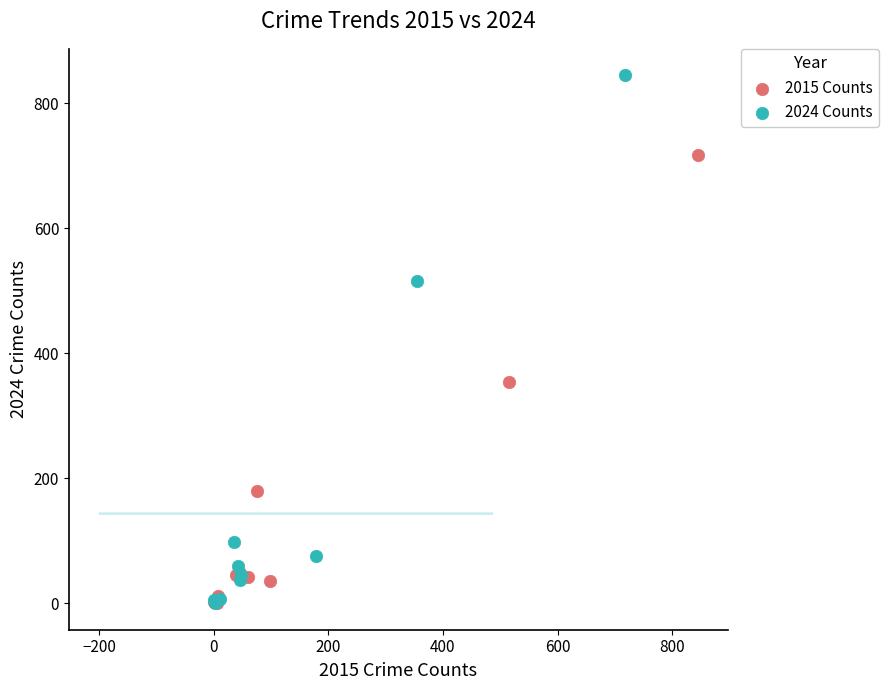

Which series reaches the maximum Y coordinate?

2024 Counts